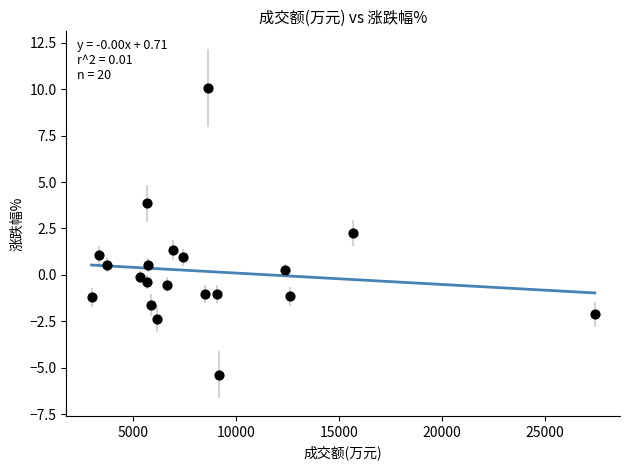

What Y value in the scatter plot is closest to 2?

2.2